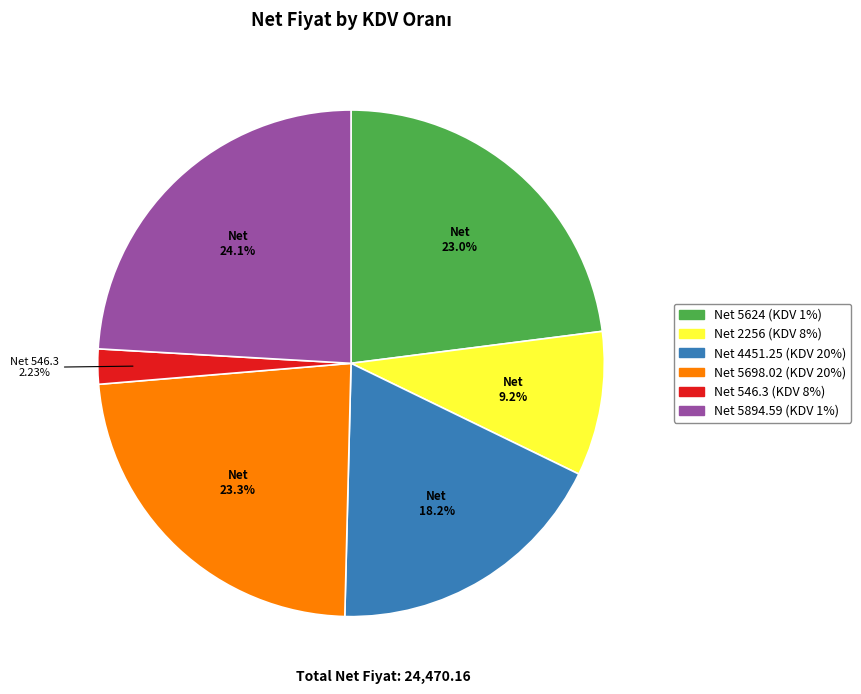

To the nearest percent, what is the average slice percentage?

17%